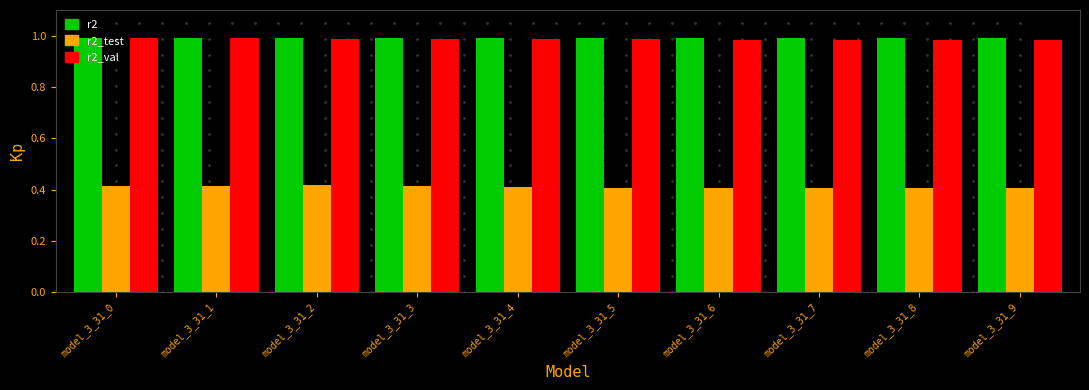

How many bars are there in each group?

3